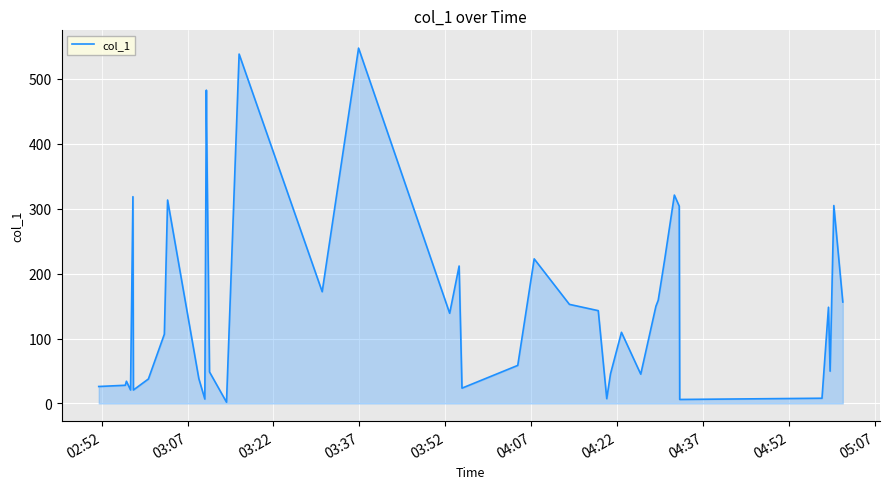

What is the difference between the maximum and minimum values?

545.6